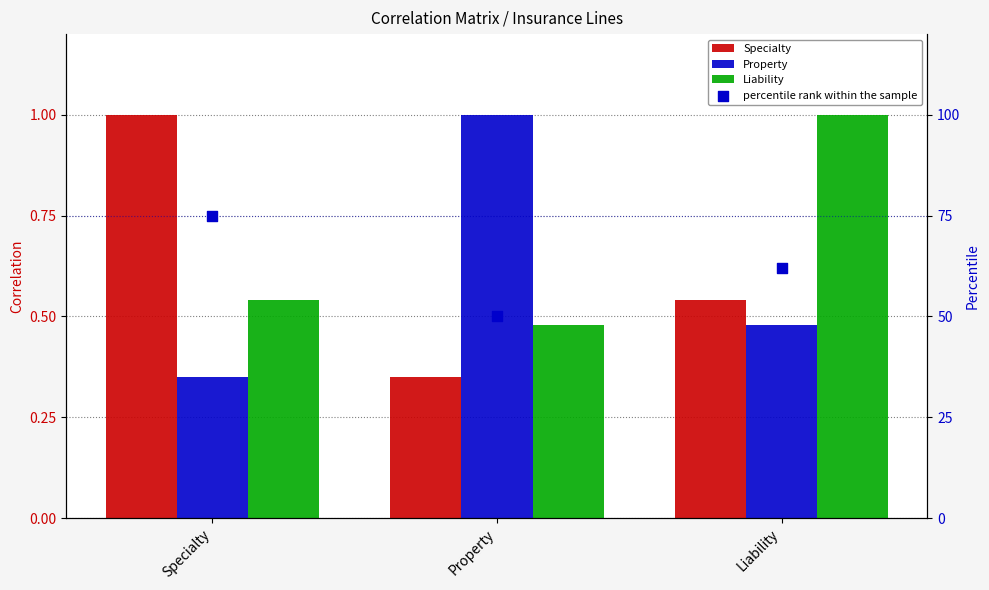

Which series has the largest total across all categories?

percentile rank within the sample